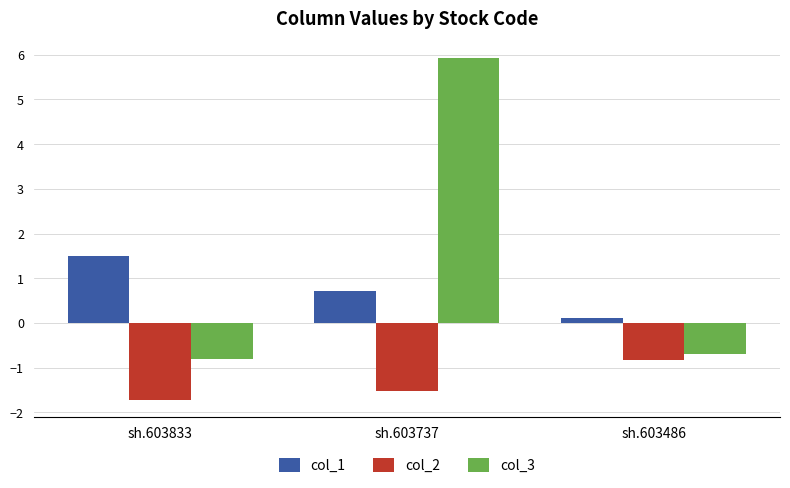

How many negative values does the col_3 series have?

2